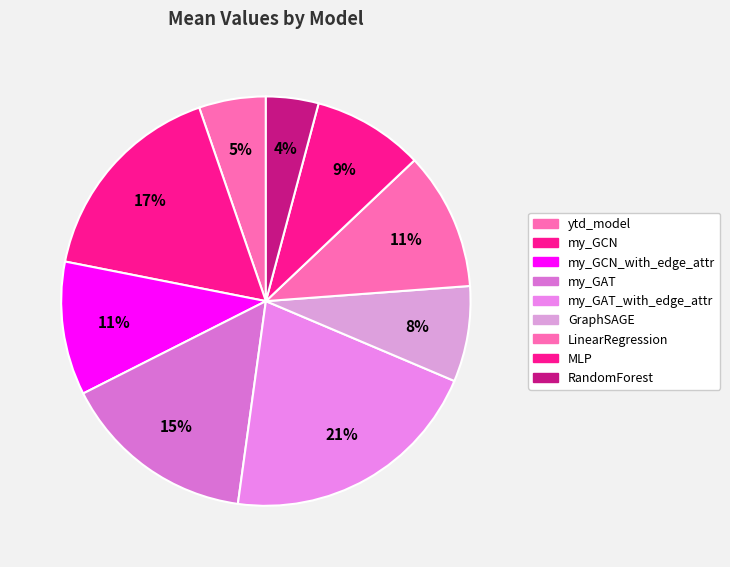

How many segments does this pie chart have?

9